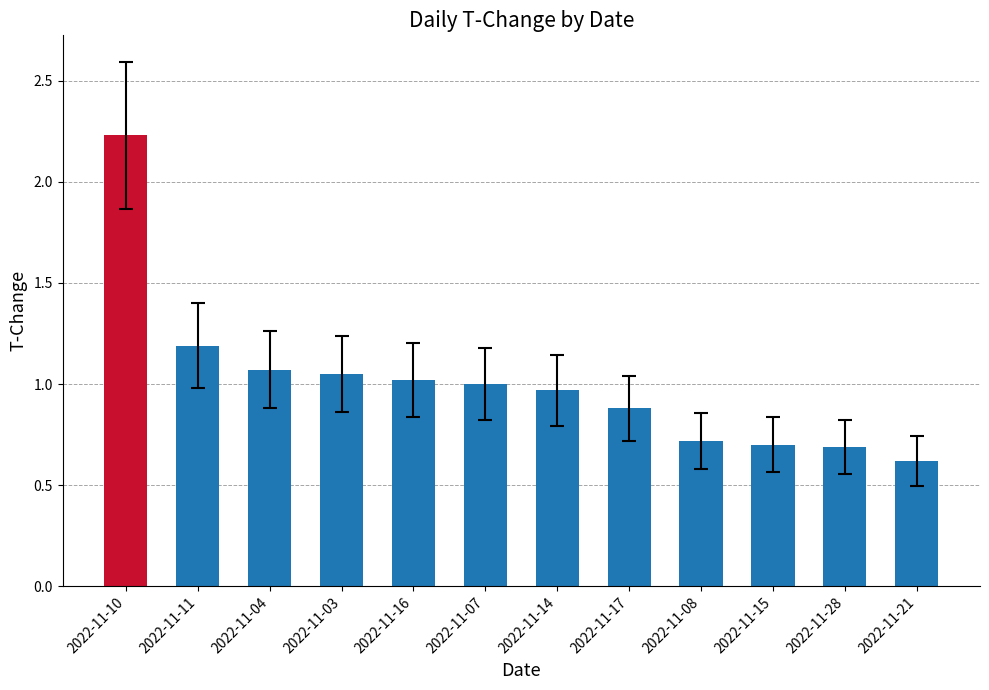

The chart shows a value of 0.6 at 2022-11-21. True or false?

True